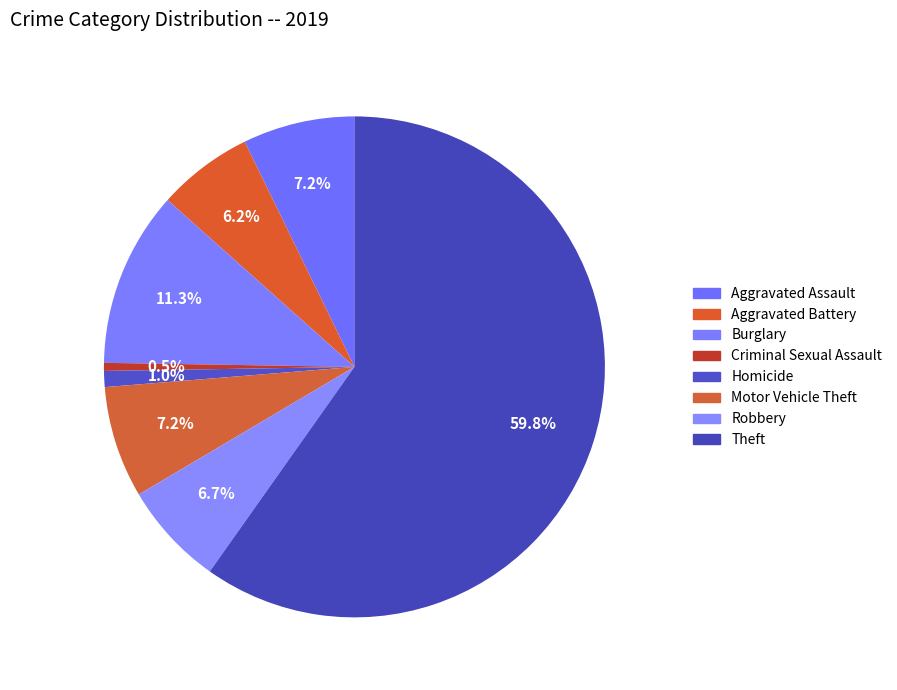

How many slices are in this pie chart?

8